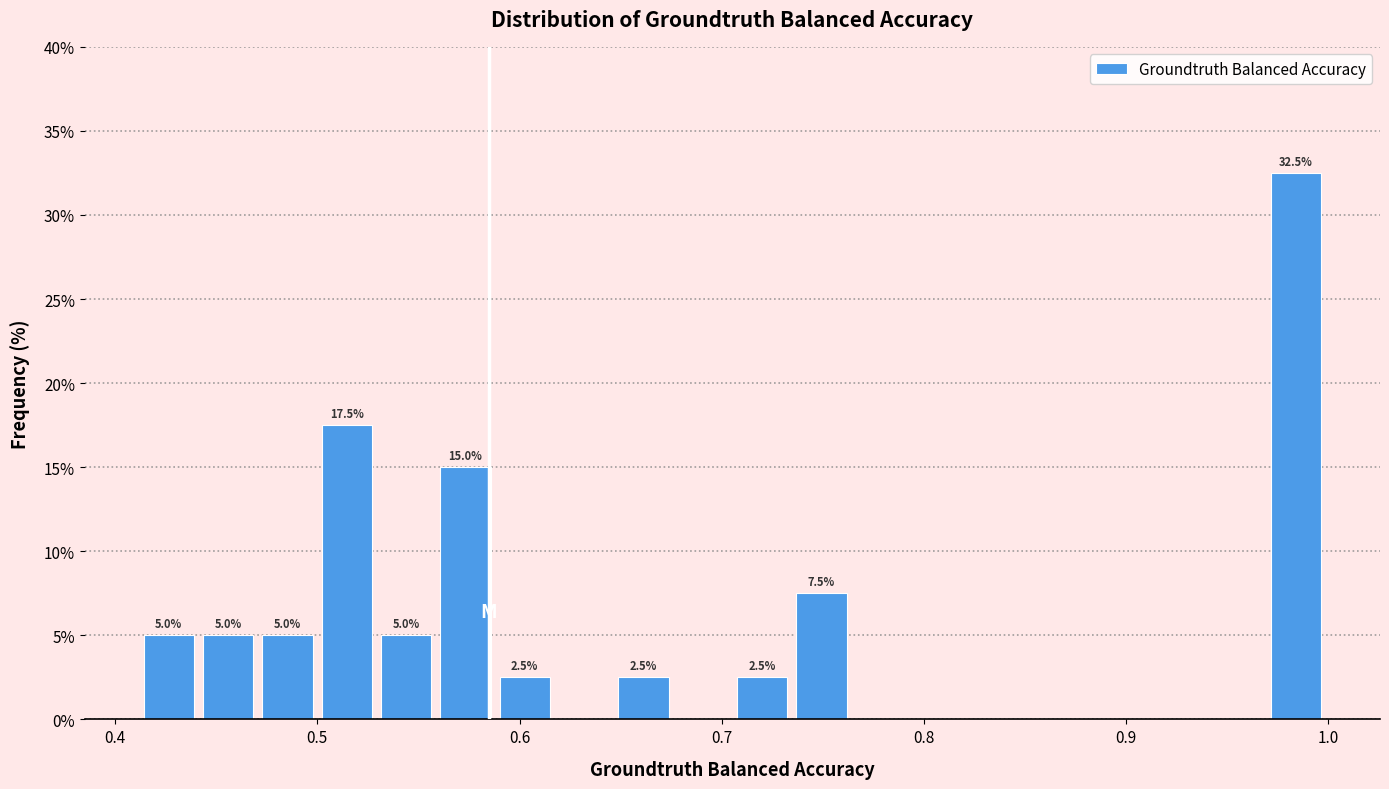

Around what value on the x-axis is the tallest bar? Give the approximate position of its centre, as read against the axis.

0.98